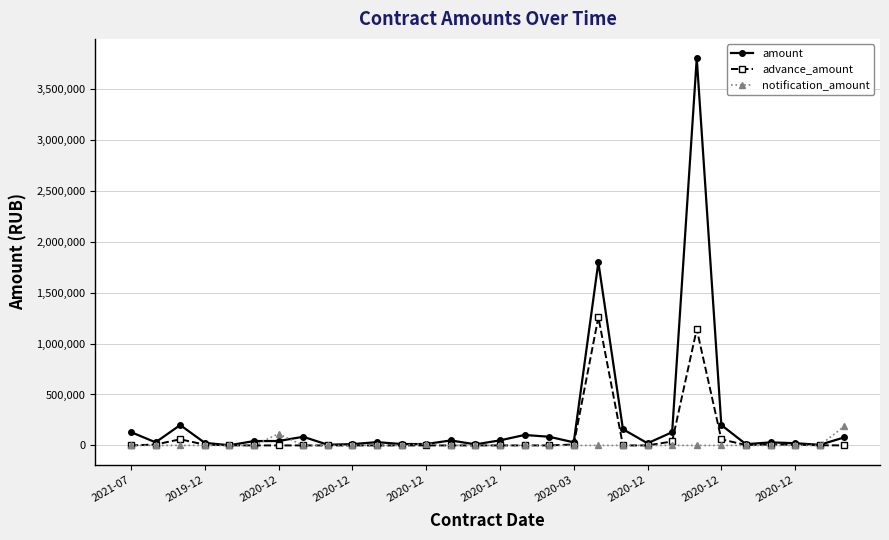

Rank the series by their average value, from highest to lowest.

amount, advance_amount, notification_amount